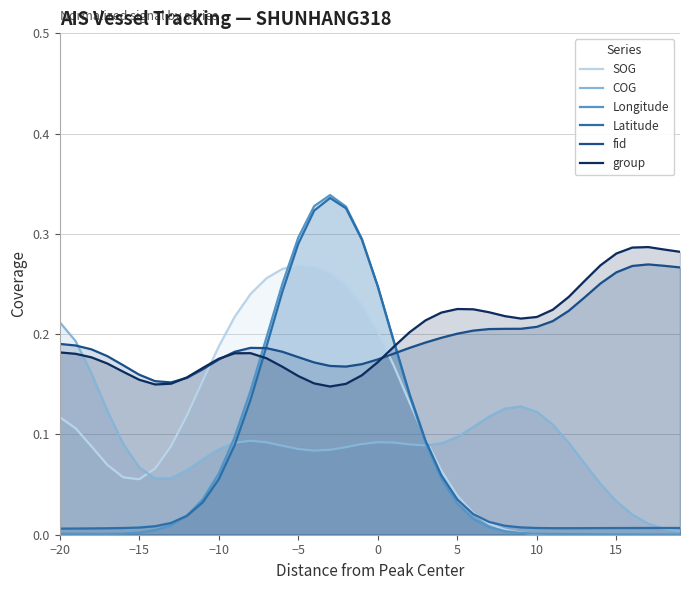

Which series has the largest range (max minus min)?

Longitude